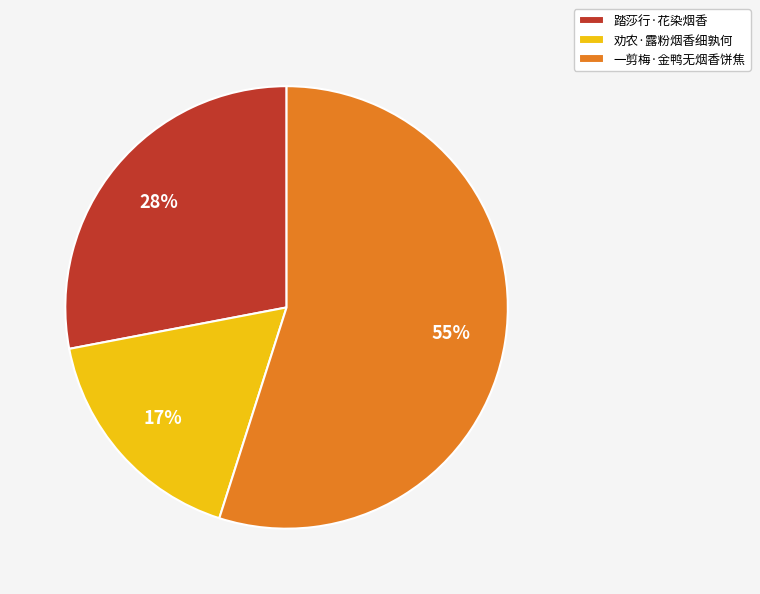

To the nearest percent, what is the average slice percentage?

33%